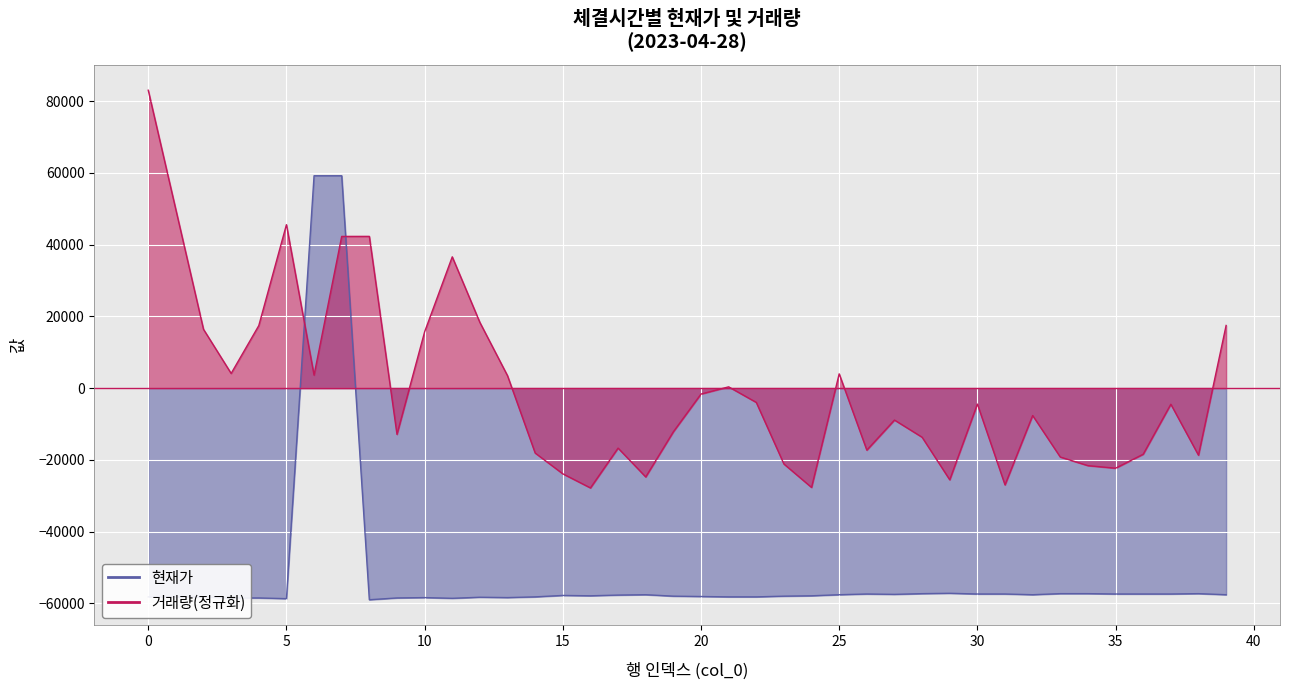

What is the difference between the 거래량 values at 36 and 30?

13976.7